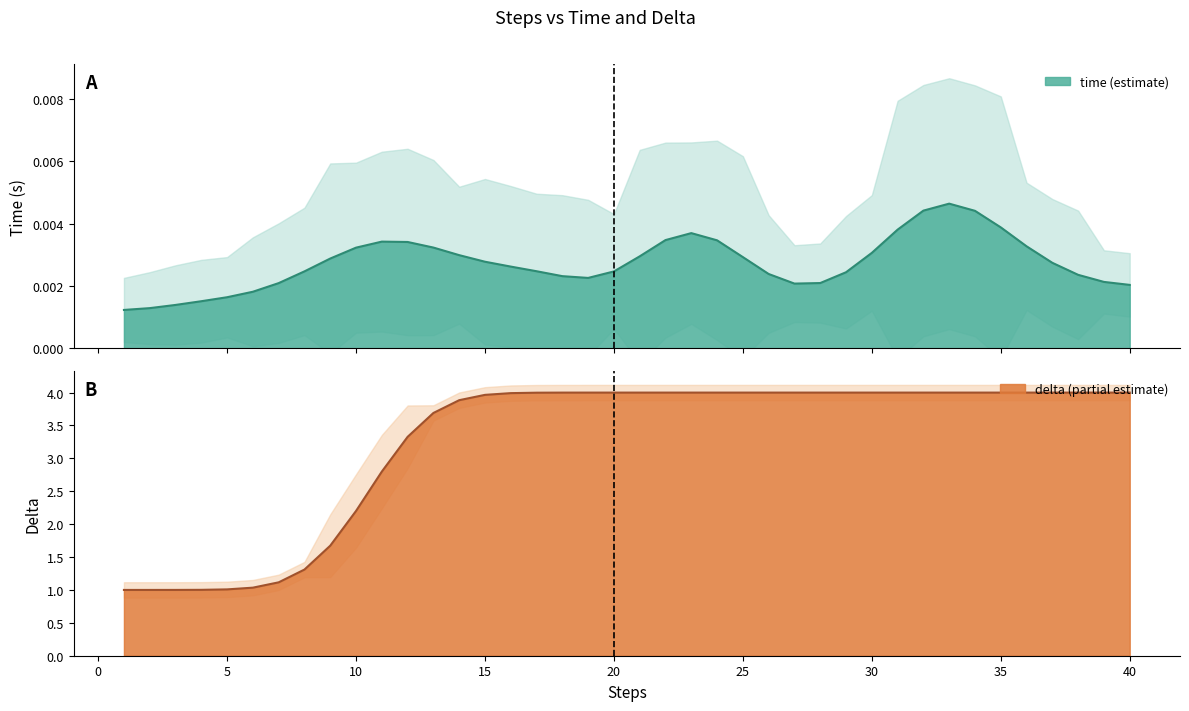

The value of delta at 34 is 6.4. True or false?

False